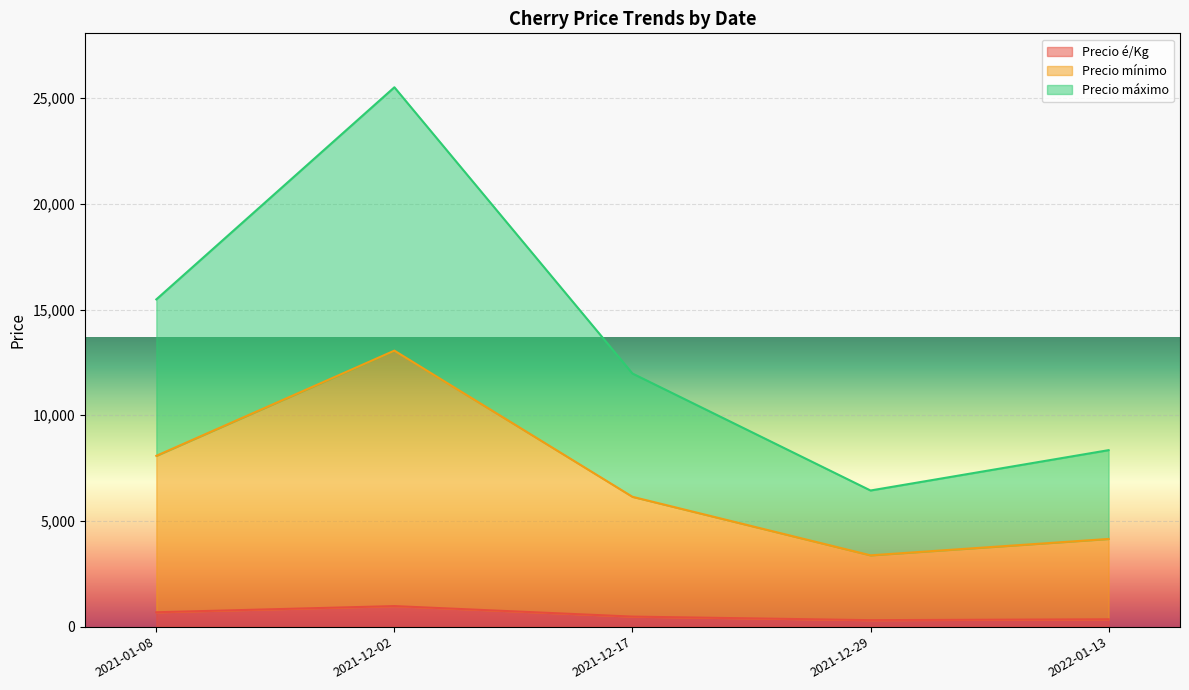

How many lines are shown in the chart?

3